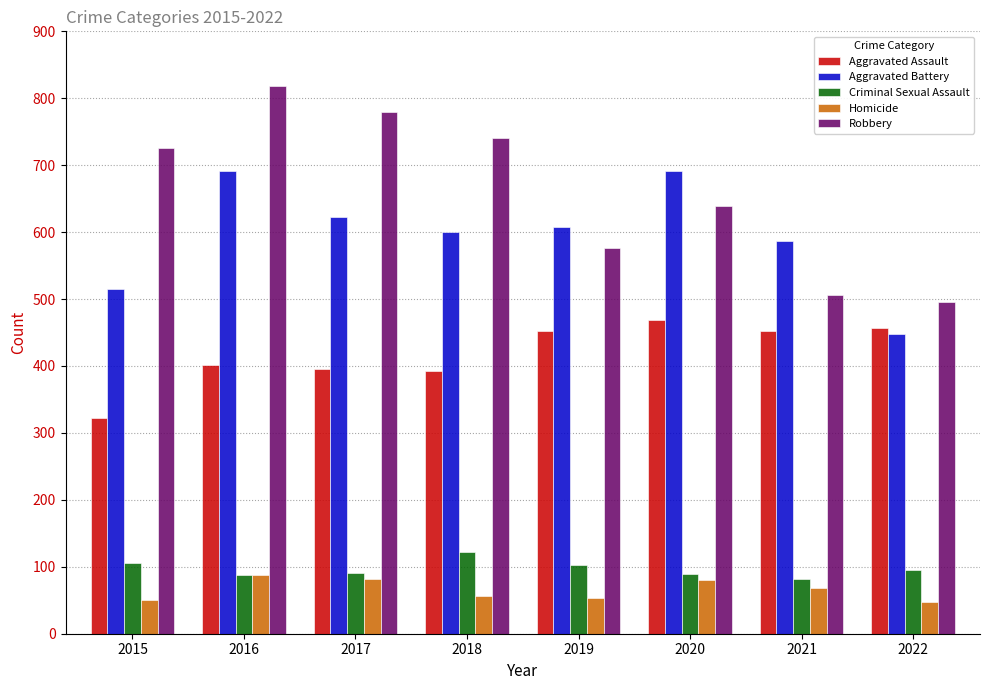

What is the difference between the highest and lowest values at 2015?

676